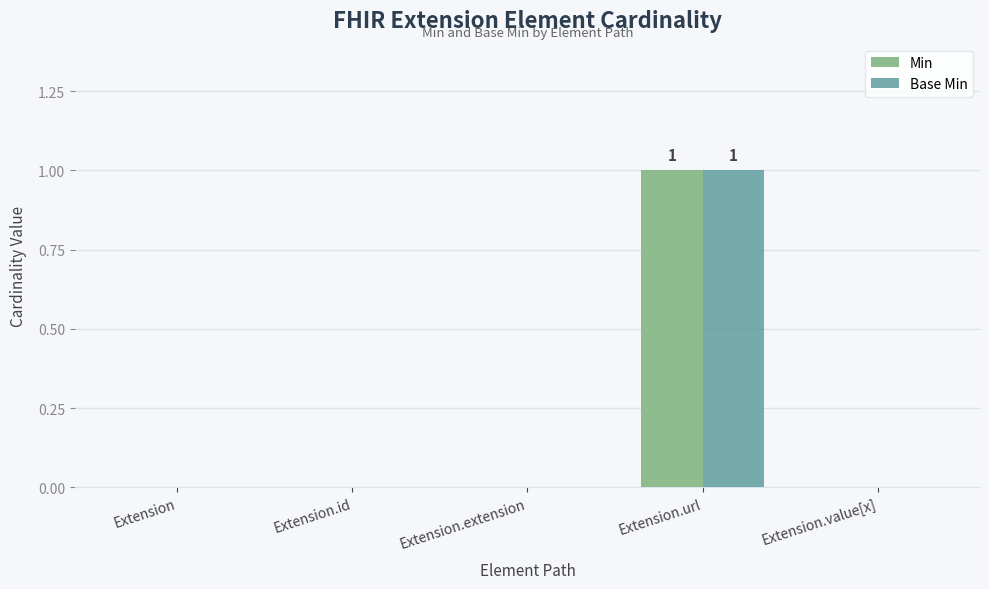

At which category is the sum across all series the highest?

Extension.url